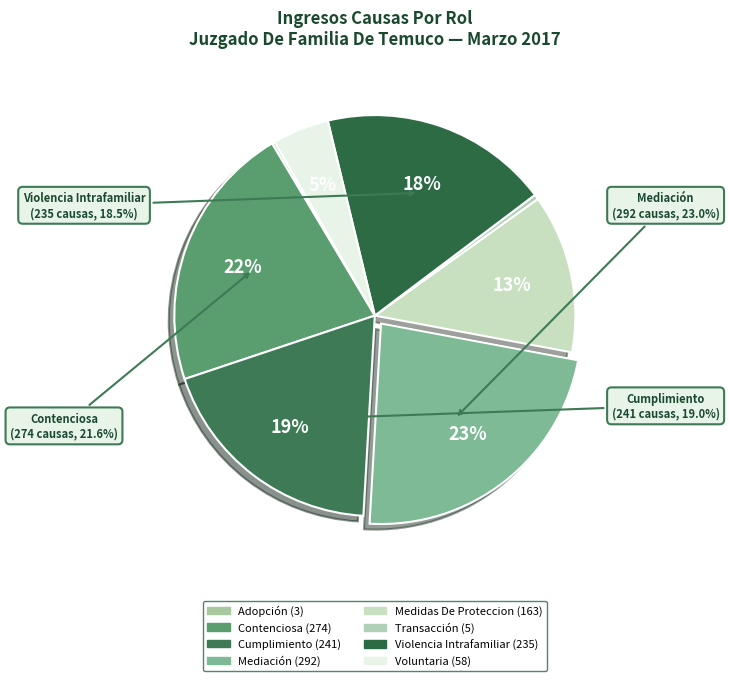

Which slice is the largest?

Mediación